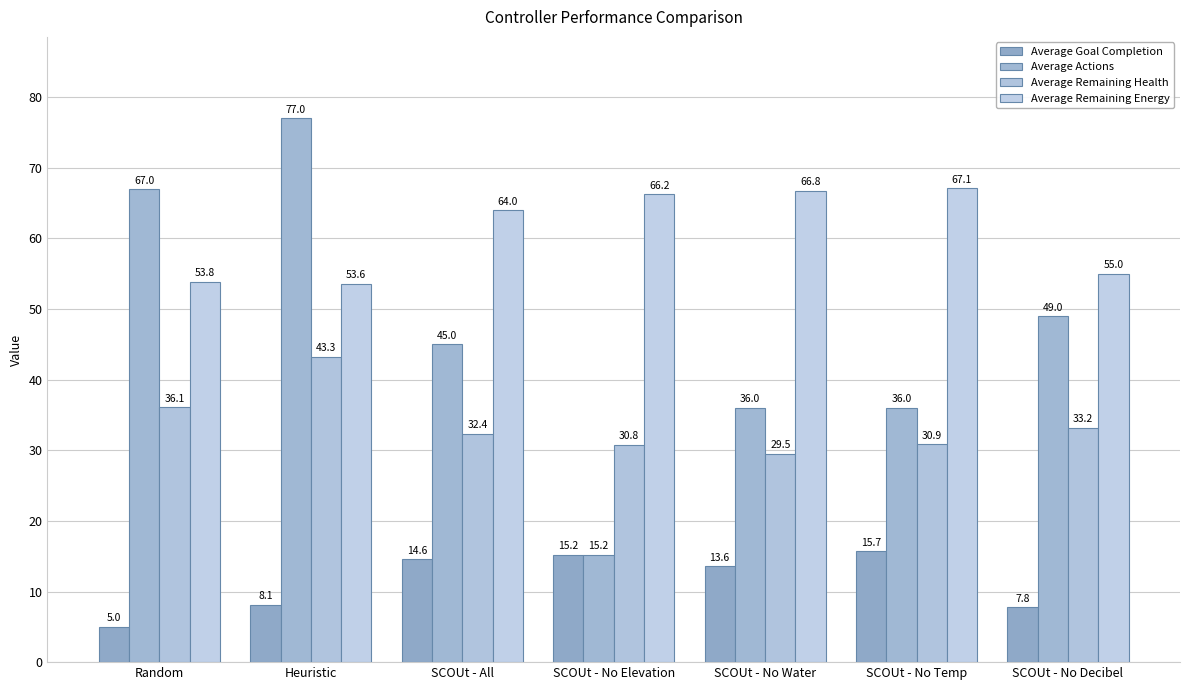

Count the number of categories in the chart.

7